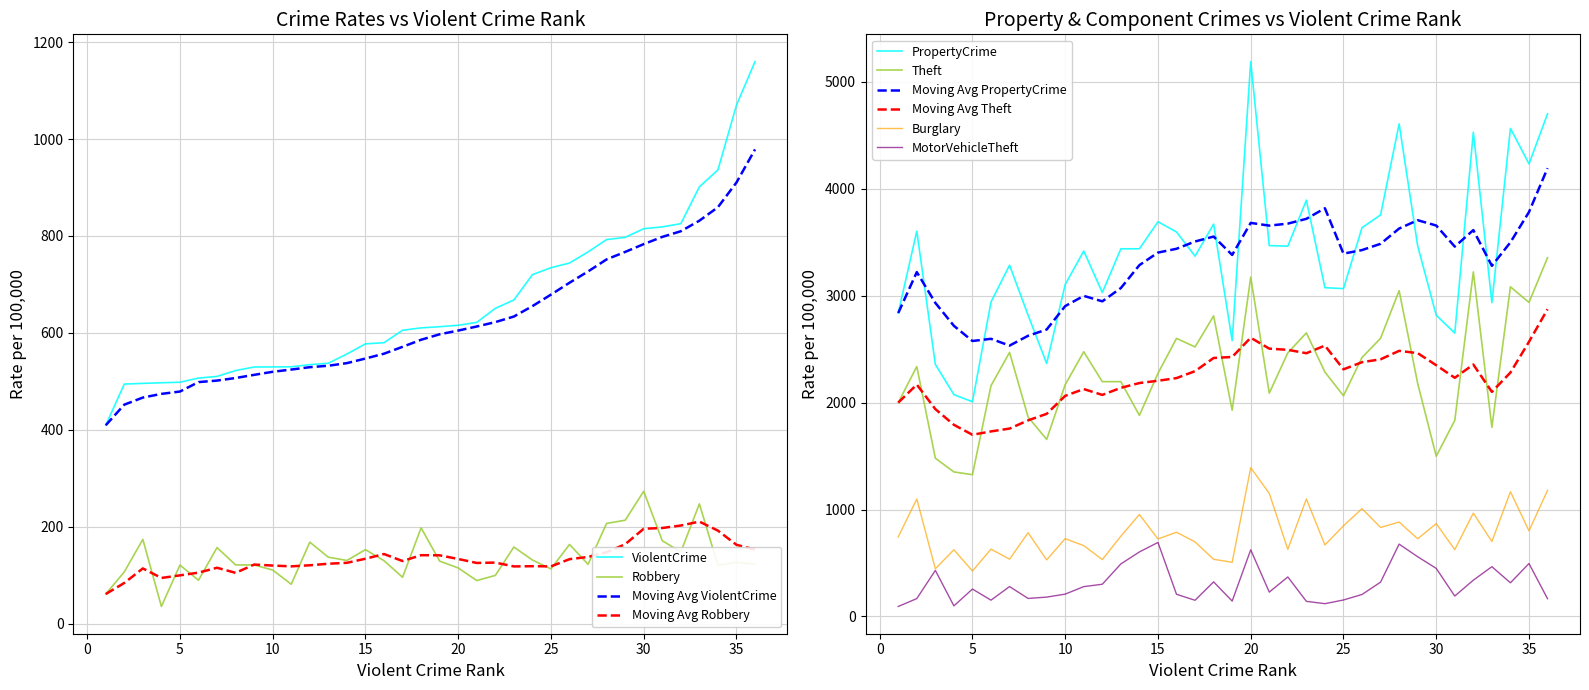

Between −5 and 19, which series saw the biggest shift?

PropertyCrime